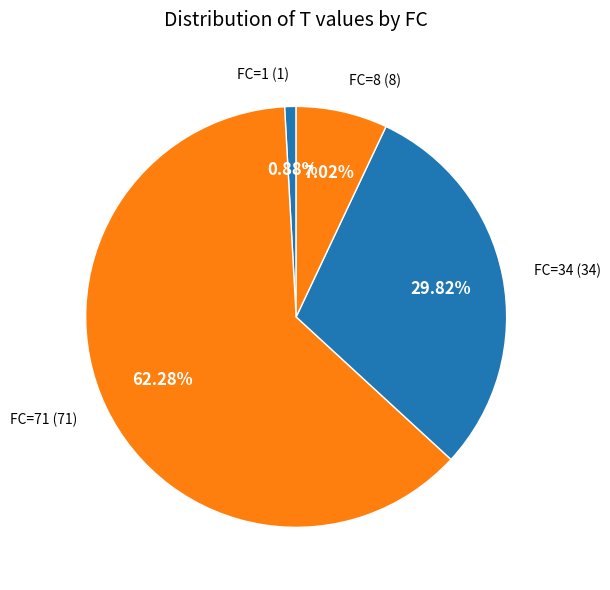

Do FC=1 (1) and FC=8 (8) together represent more than half of the pie?

No